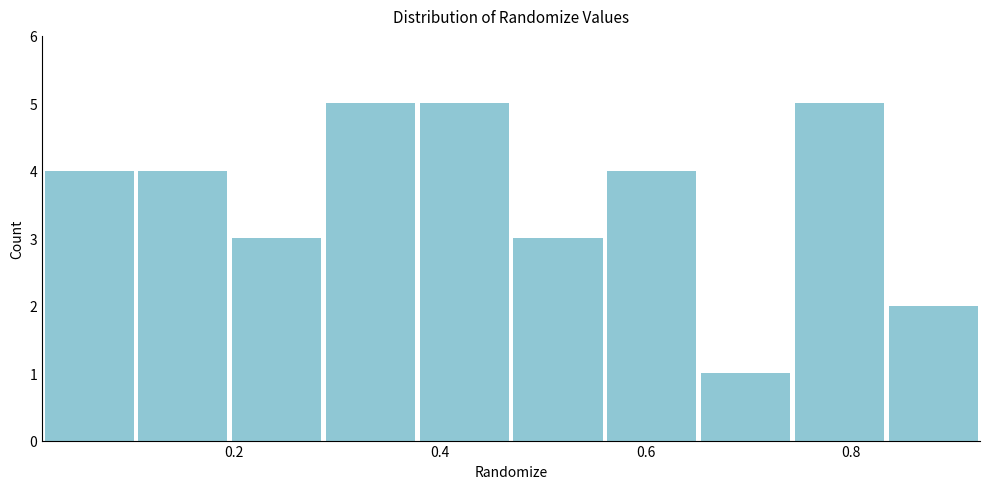

What is the height of the bar covering 0.66 to 0.74 on the x-axis? Neither the bar edges nor the heights are printed on the chart, so give them approximately, as read against the axes.

1